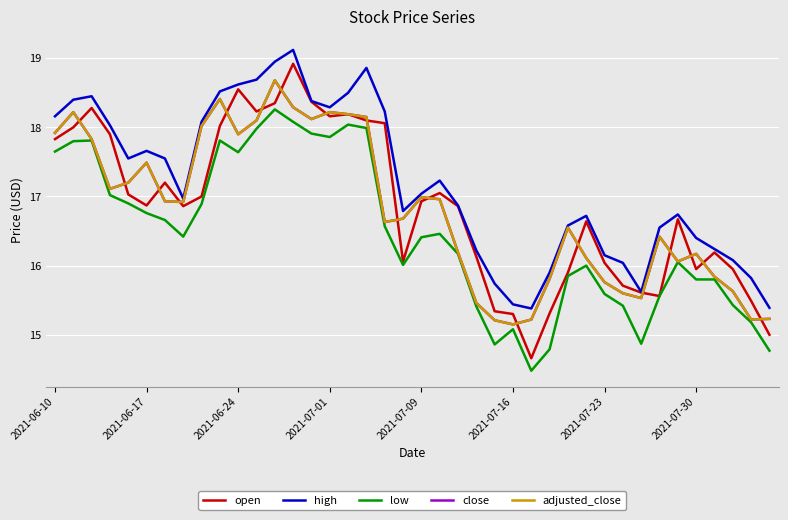

Does the chart have visible grid lines?

Yes